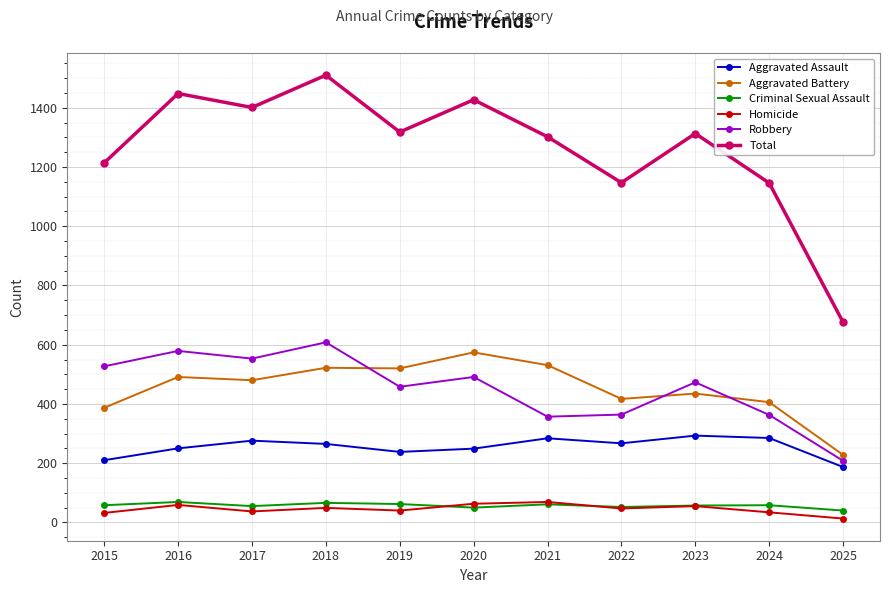

How many distinct data groups are displayed?

6